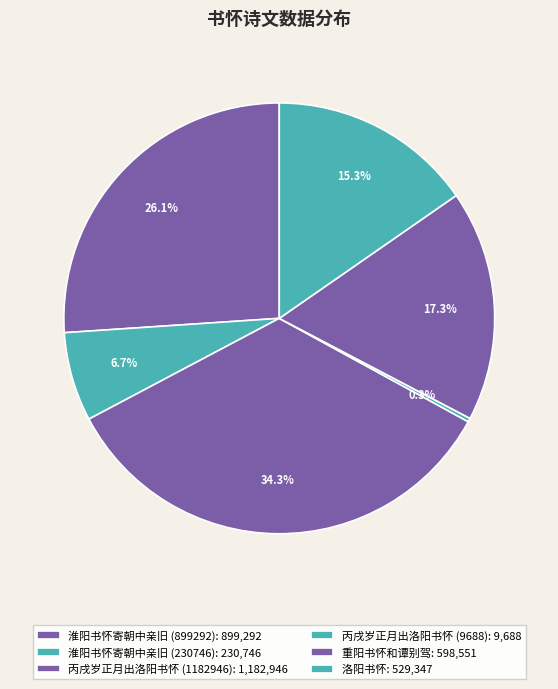

How many slices are in this pie chart?

6